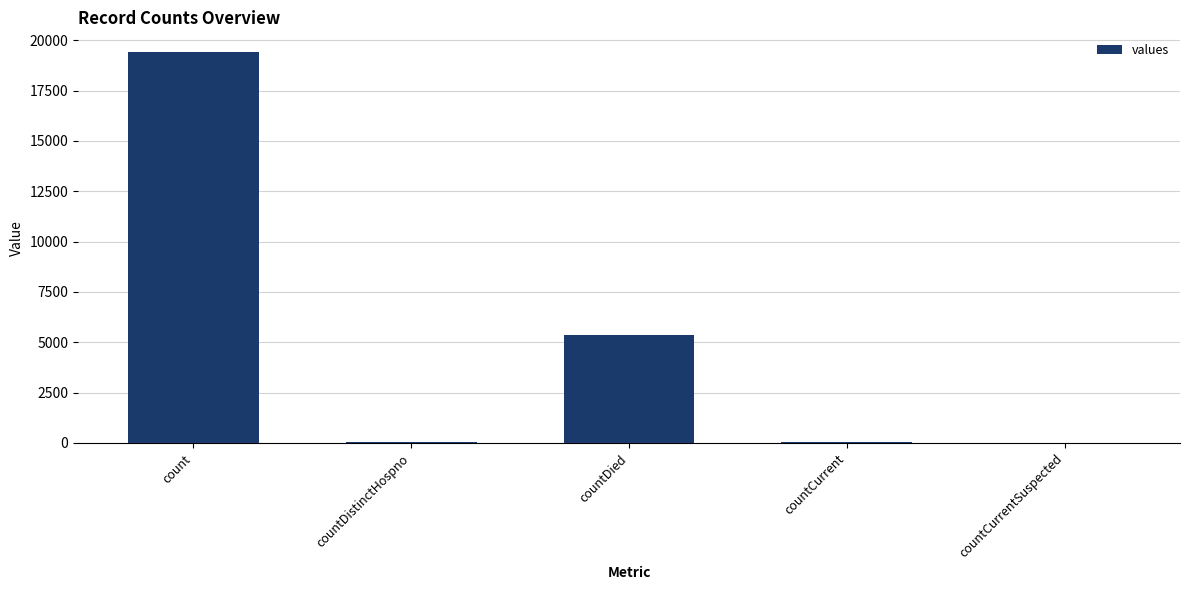

What is the sum of all values?

24875